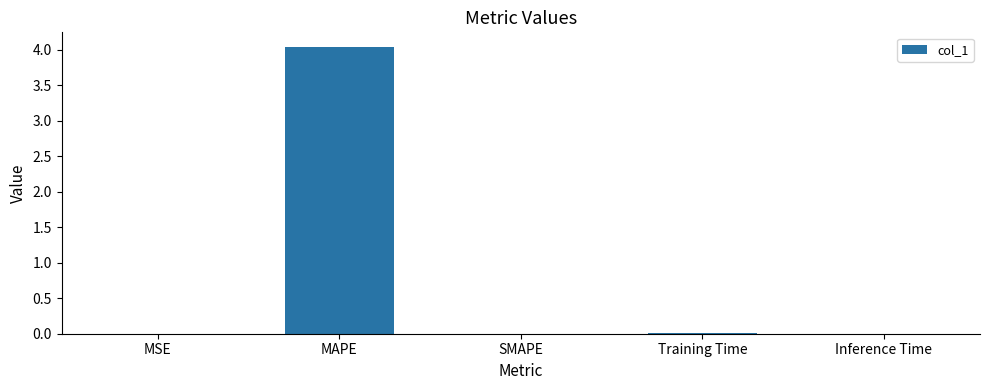

Count the number of categories in the chart.

5